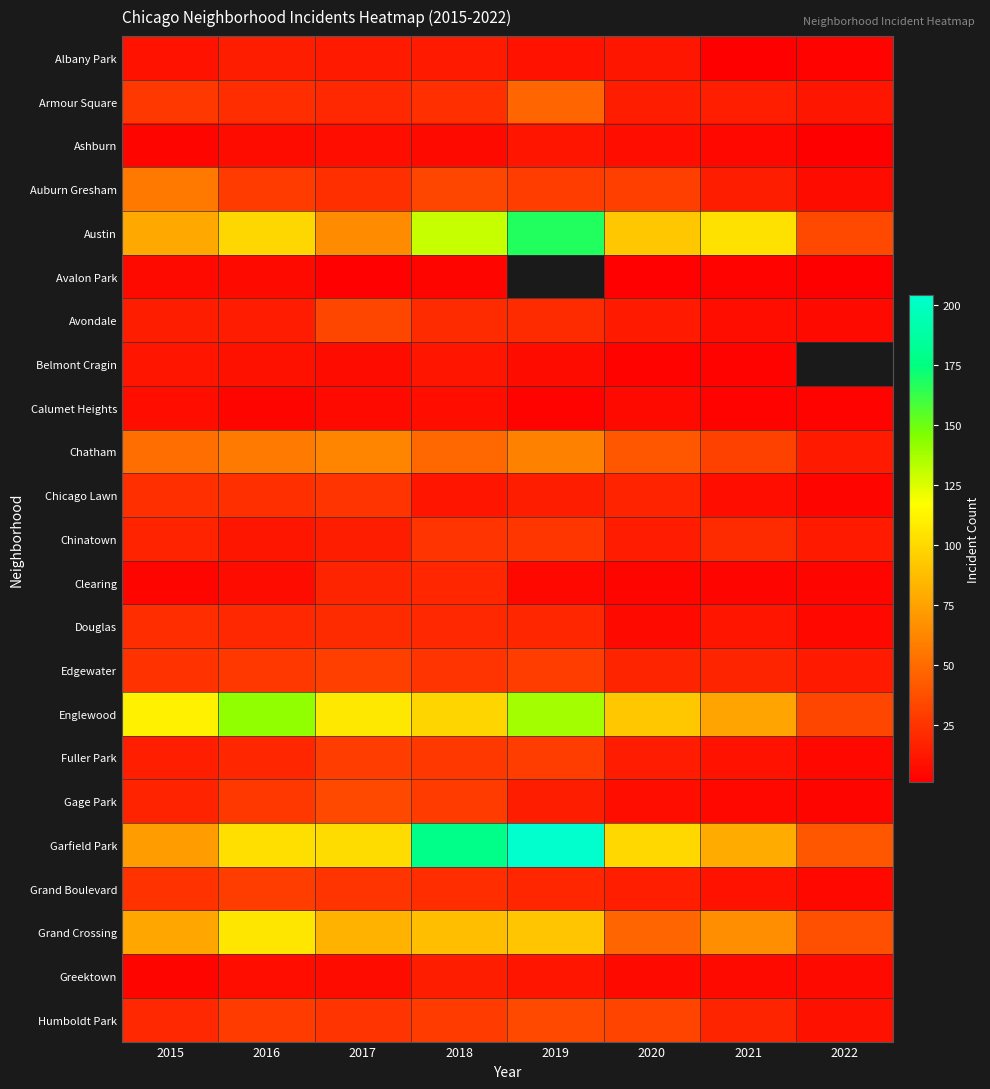

Which series has the widest spread of values?

Garfield Park